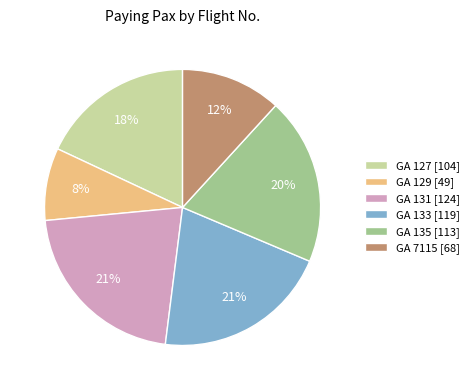

Is it true that GA 7115 is 5% of the pie?

False